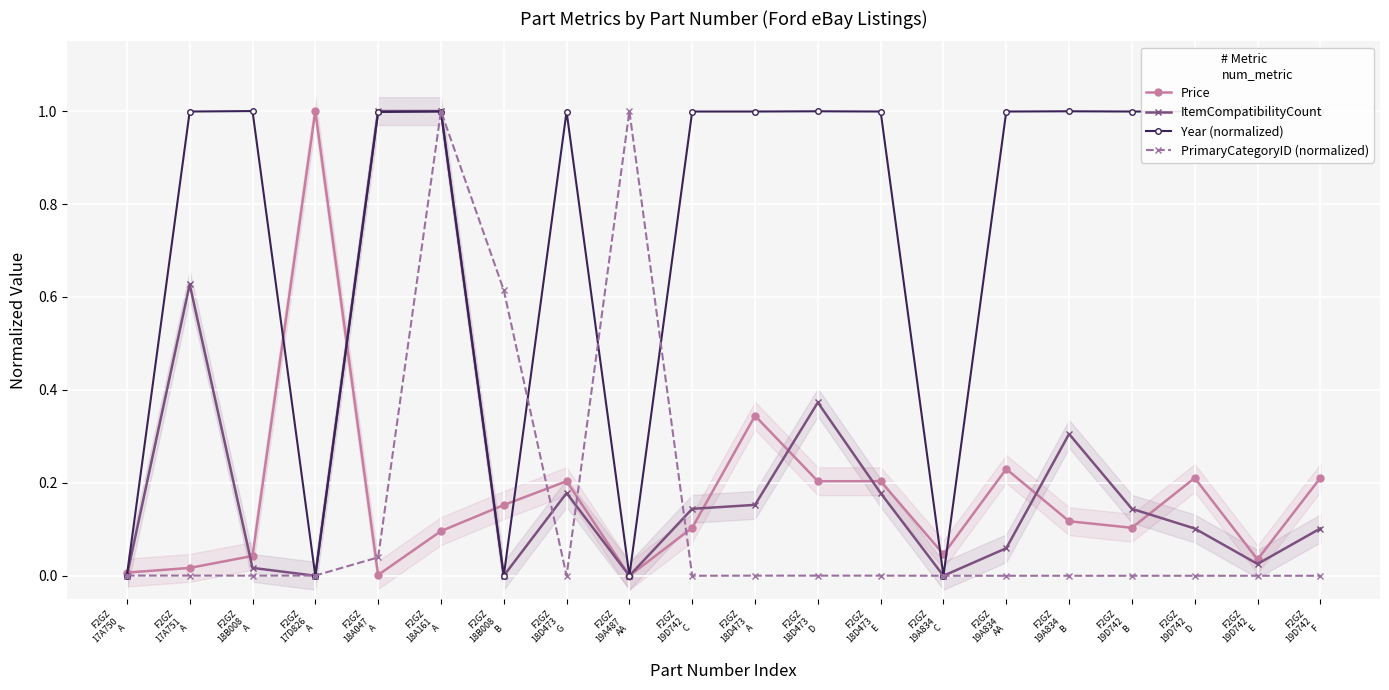

Rank the categories by Price value from lowest to highest.

F2GZ
19A487
AA, F2GZ
18A047
A, F2GZ
17A750
A, F2GZ
17A751
A, F2GZ
19D742
E, F2GZ
18B008
A, F2GZ
19A834
C, F2GZ
18A161
A, F2GZ
19D742
C, F2GZ
19D742
B, F2GZ
19A834
B, F2GZ
18B008
B, F2GZ
18D473
G, F2GZ
18D473
D, F2GZ
18D473
E, F2GZ
19D742
D, F2GZ
19D742
F, F2GZ
19A834
AA, F2GZ
18D473
A, F2GZ
17D826
A